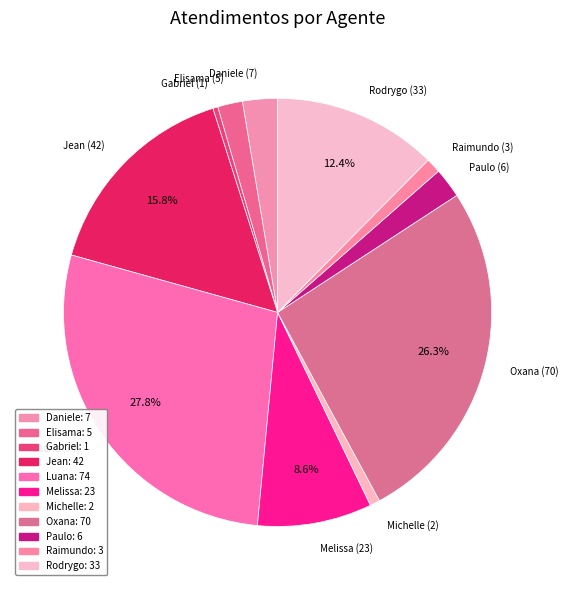

To the nearest percent, what is the difference between the largest and smallest slice percentages?

27%